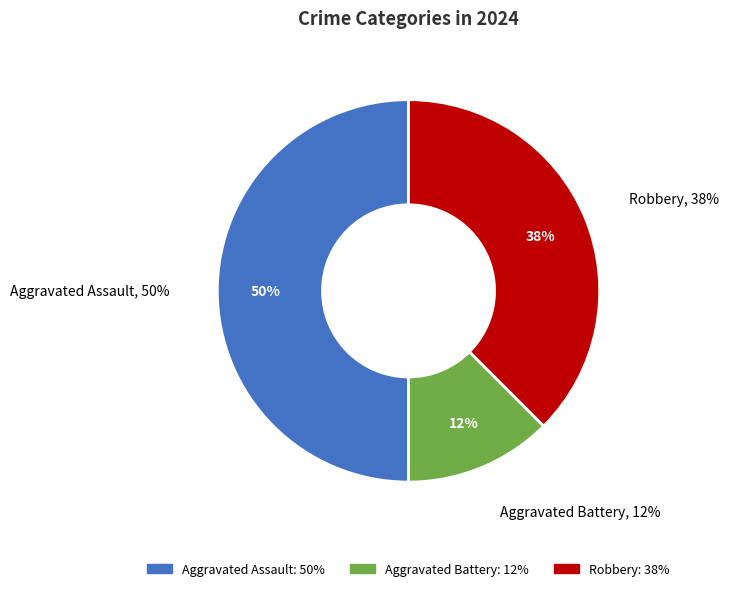

True or false: Aggravated Battery accounts for 12% of the total.

True